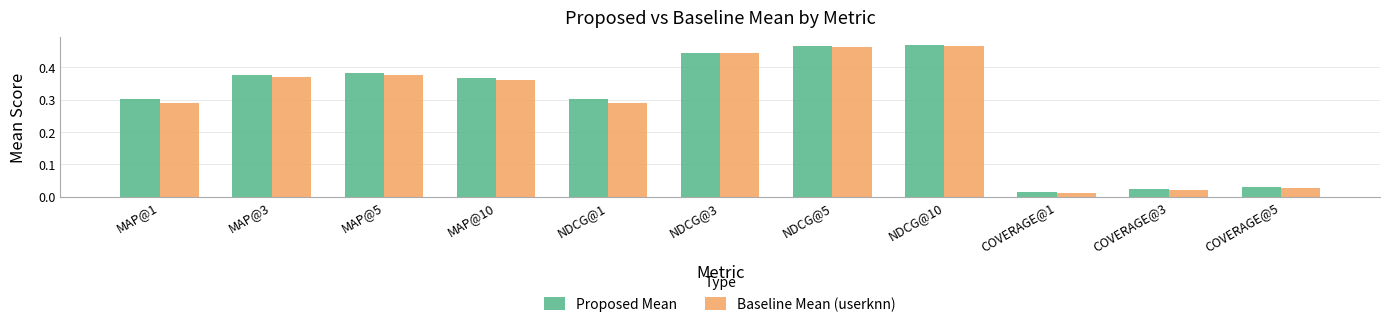

How many bars are there in total?

22